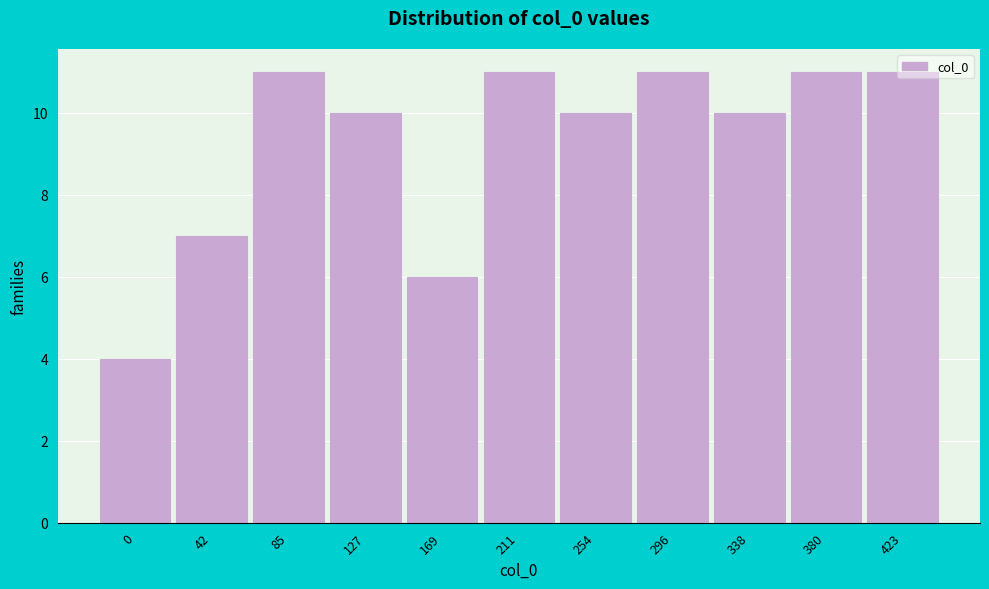

What is the value of the 1st bar from the left?

4